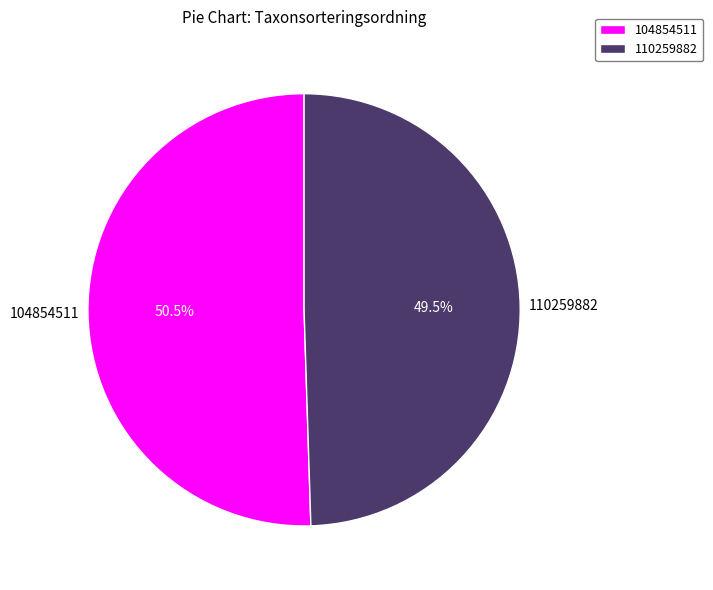

Rank the categories by value from lowest to highest.

110259882, 104854511